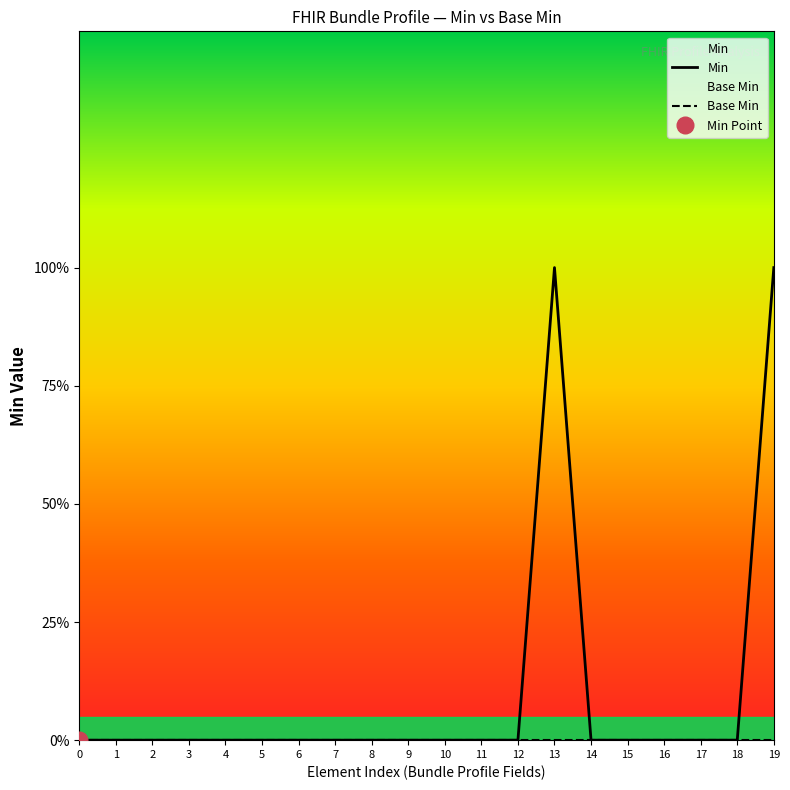

Rank the categories by Base Min value from highest to lowest.

0, 1, 2, 3, 4, 5, 6, 7, 8, 9, 10, 11, 12, 13, 14, 15, 16, 17, 18, 19